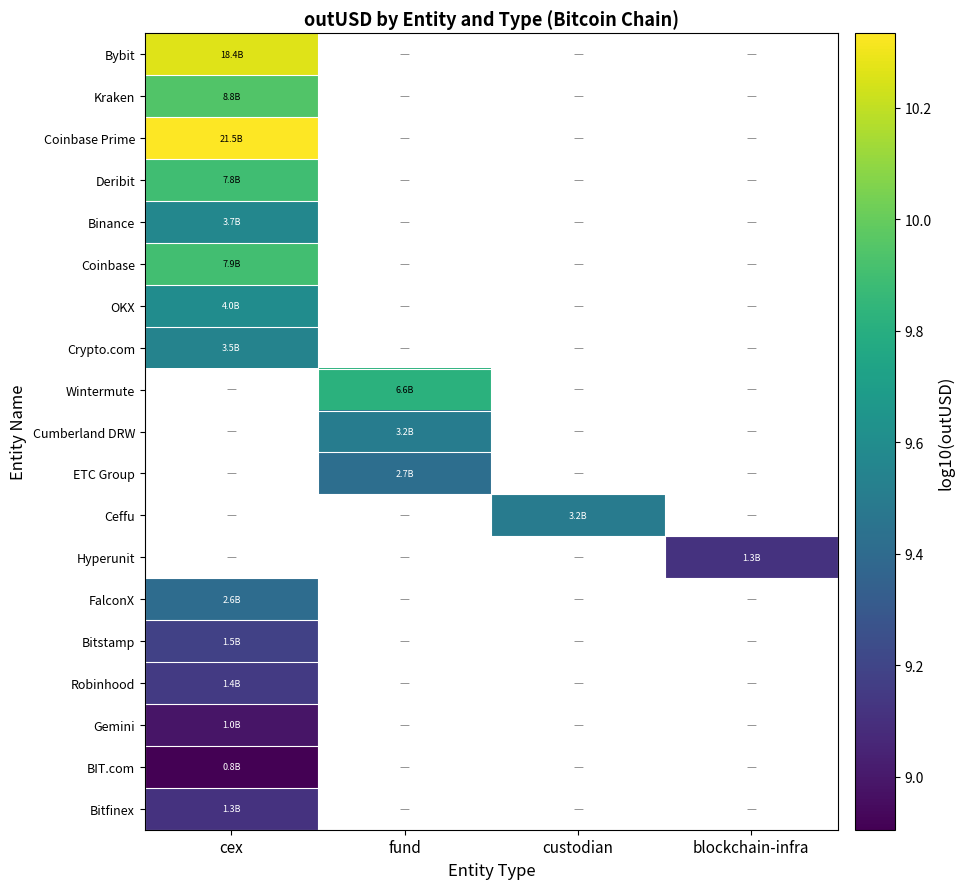

What is the highest value of the Bitfinex series?

9.1